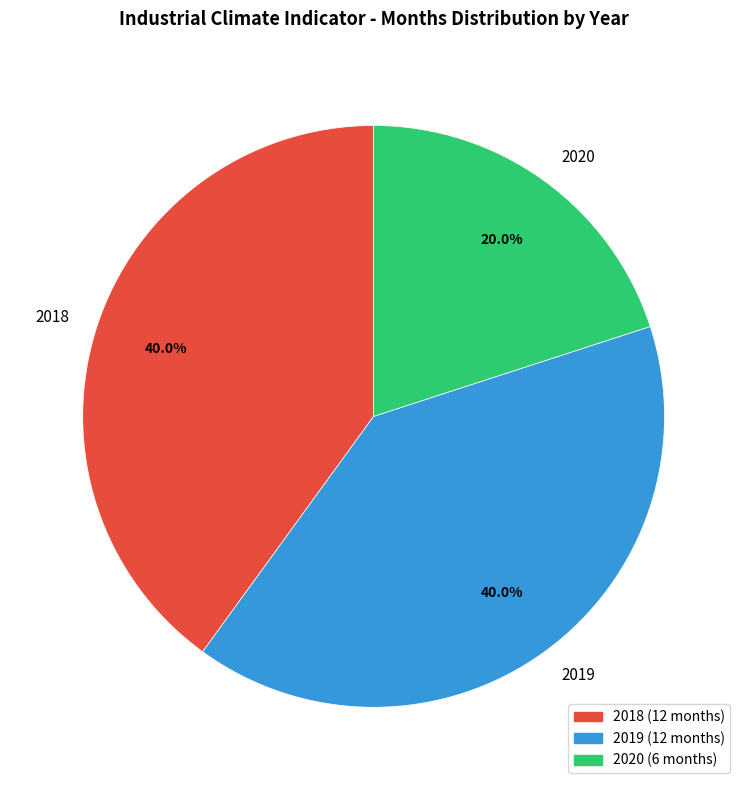

Do 2018 and 2019 together represent more than half of the pie?

Yes